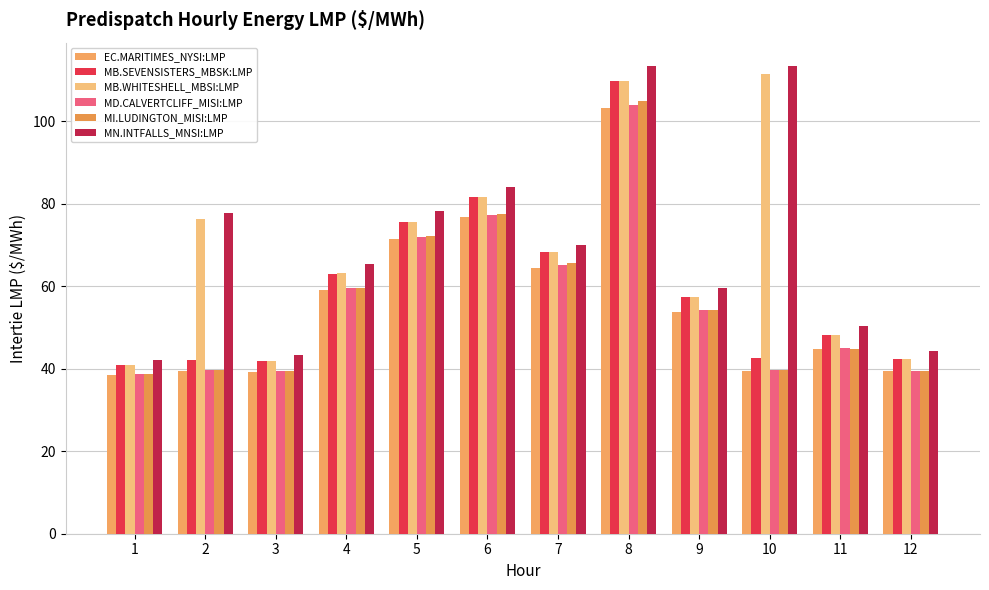

What is the maximum value shown in the chart?

113.4